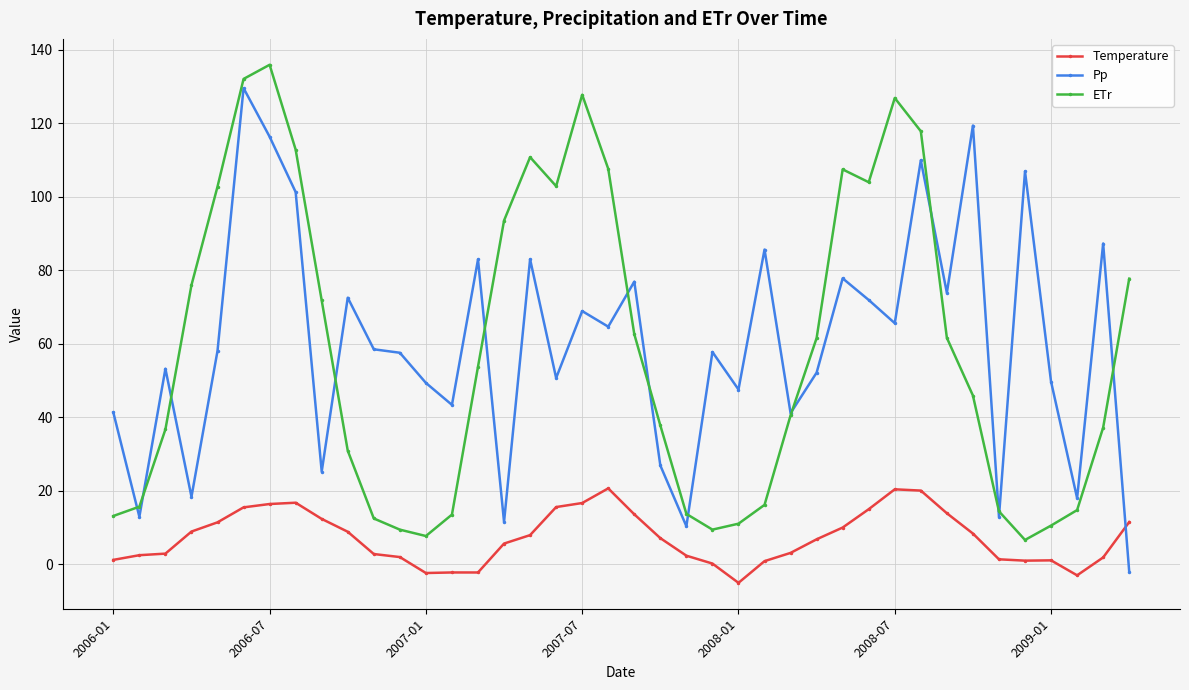

What is the smallest value displayed?

-5.1